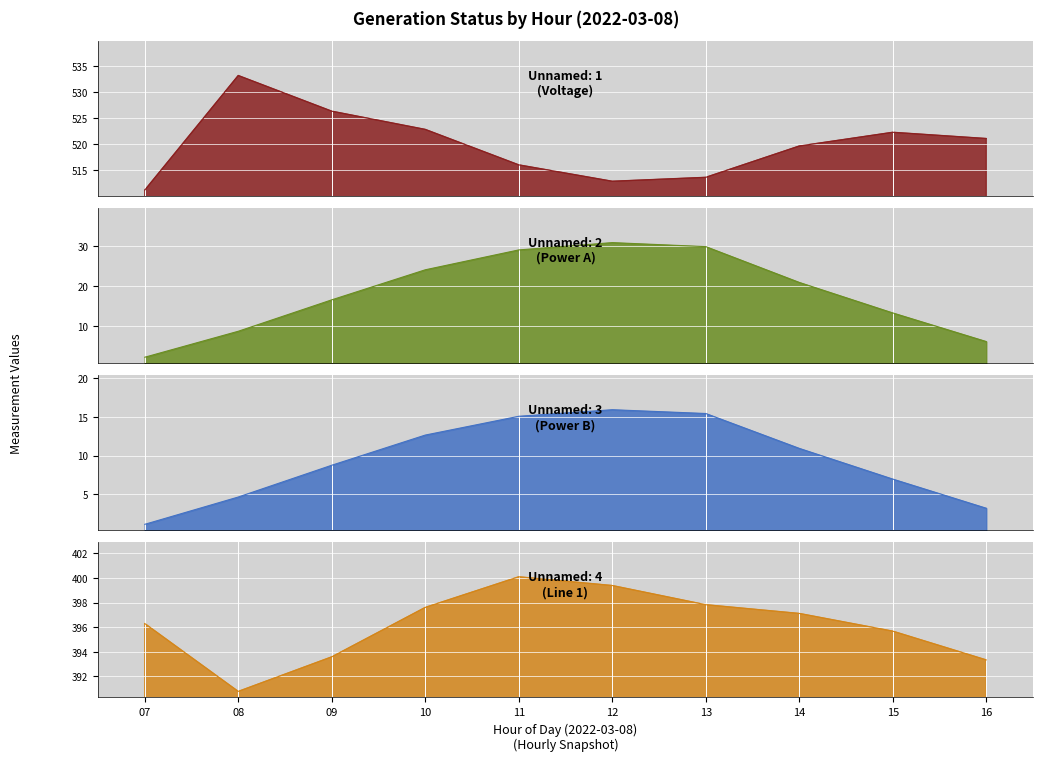

List the series in order of their peak value, lowest first.

Unnamed: 3, Unnamed: 2, Unnamed: 4, Unnamed: 1